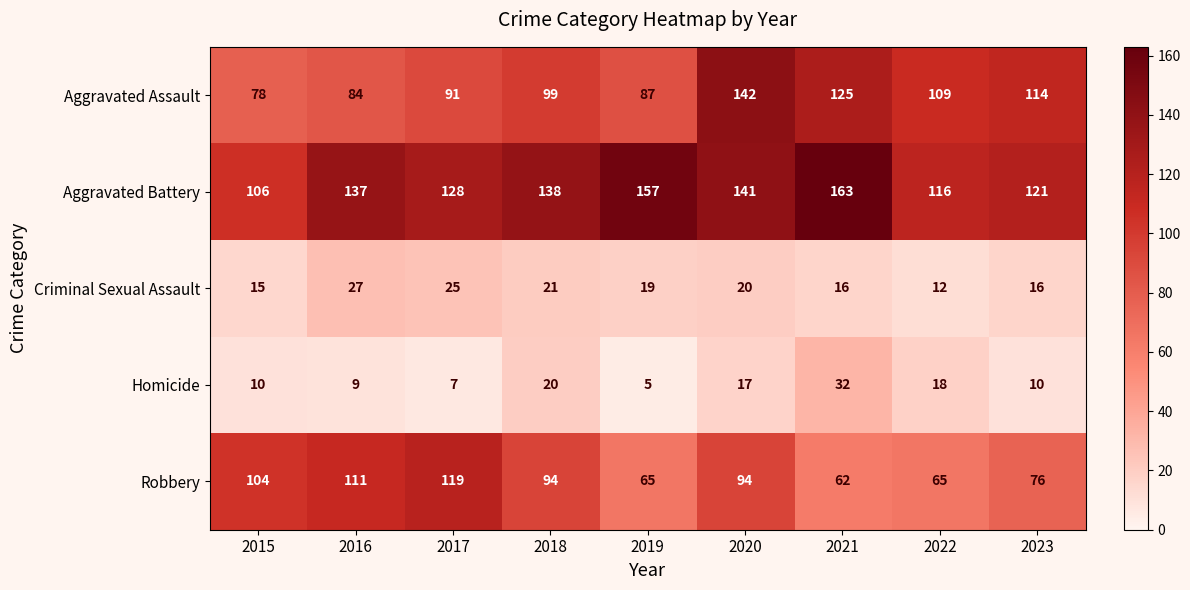

Rank the series by their maximum value, from lowest to highest.

Criminal Sexual Assault, Homicide, Robbery, Aggravated Assault, Aggravated Battery